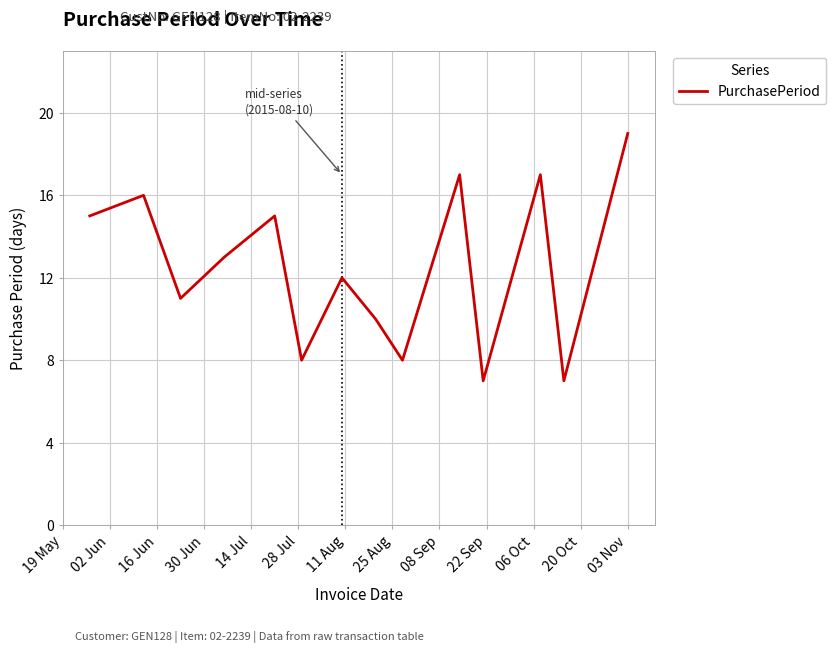

What is the difference between the second highest and minimum values?

10